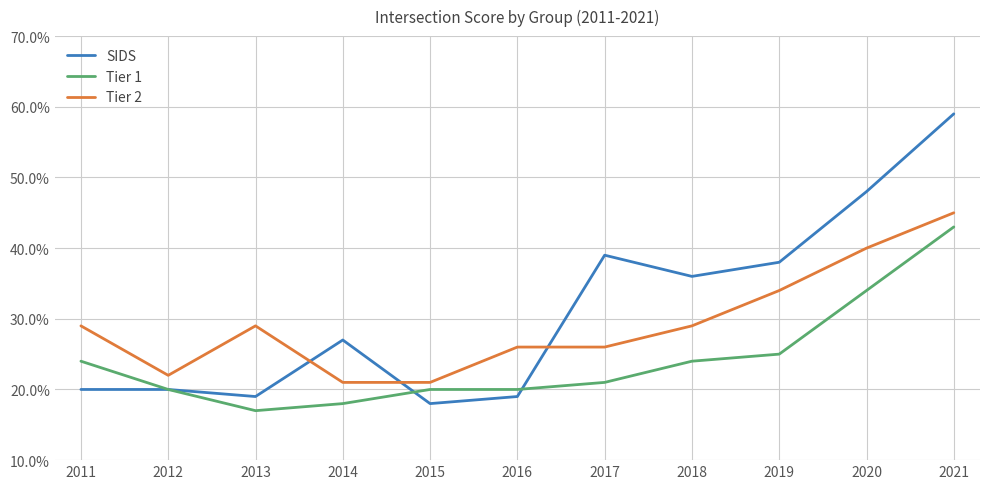

List the series in order of their peak value, lowest first.

Tier 1, Tier 2, SIDS